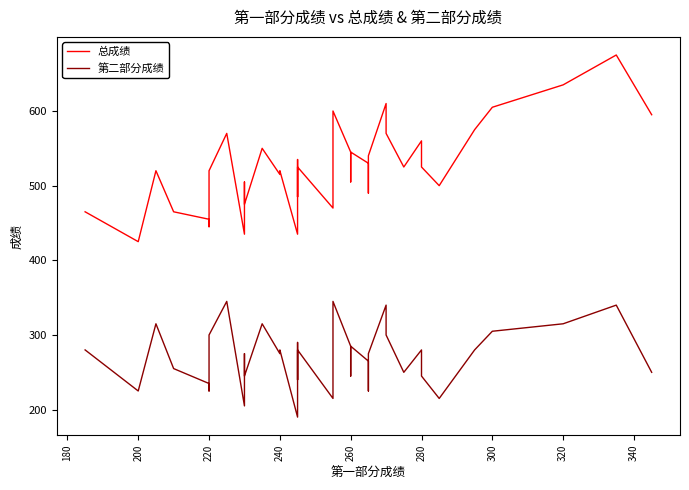

Is this an area chart (filled region under the line)?

No